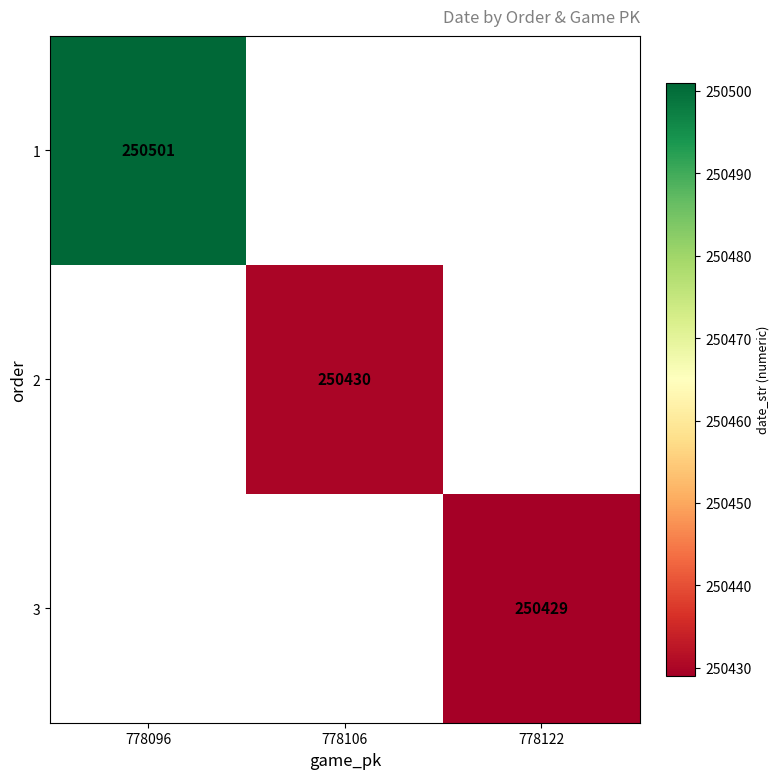

At how many categories does at least one series exceed 250498?

1